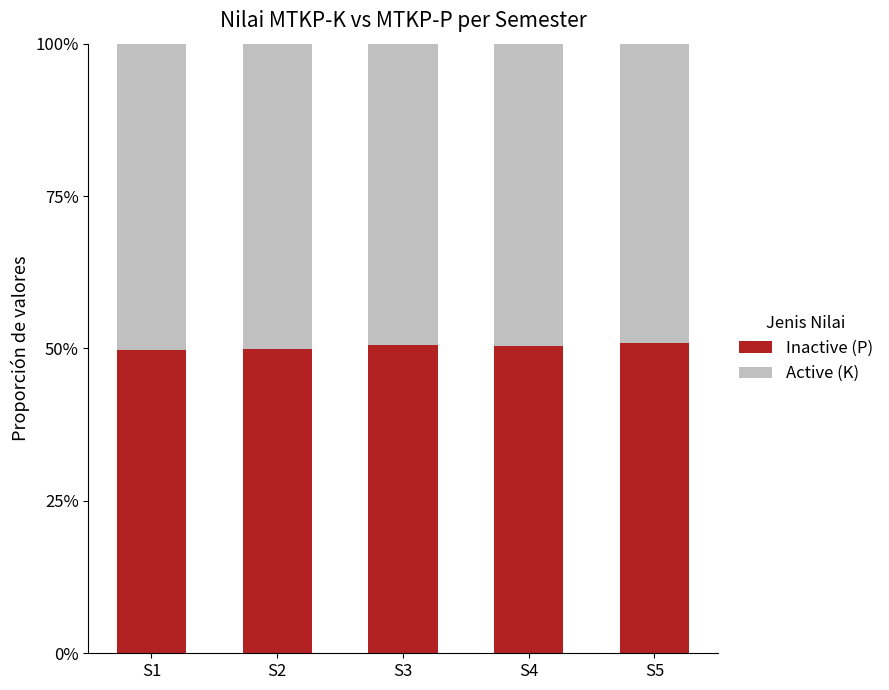

At which category is the sum across all series the highest?

S1